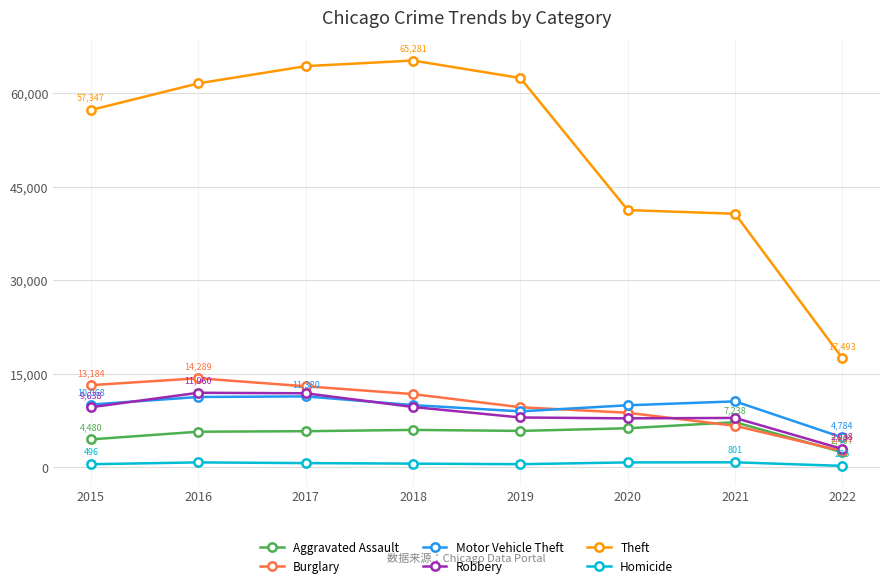

What is the difference between the maximum and second lowest values in the Motor Vehicle Theft series?

2402